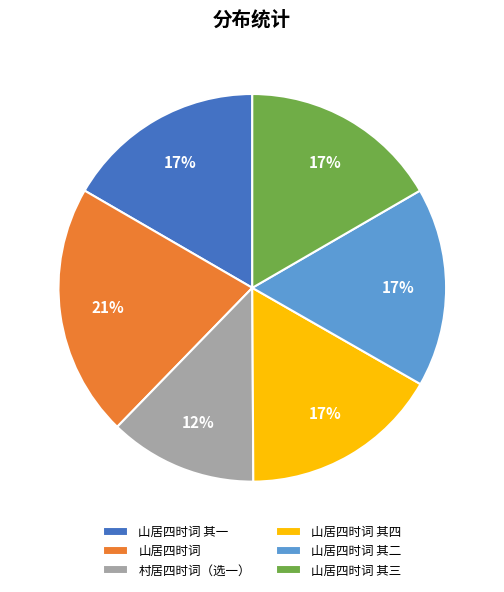

Which category has the smallest portion of the pie?

村居四时词（选一）